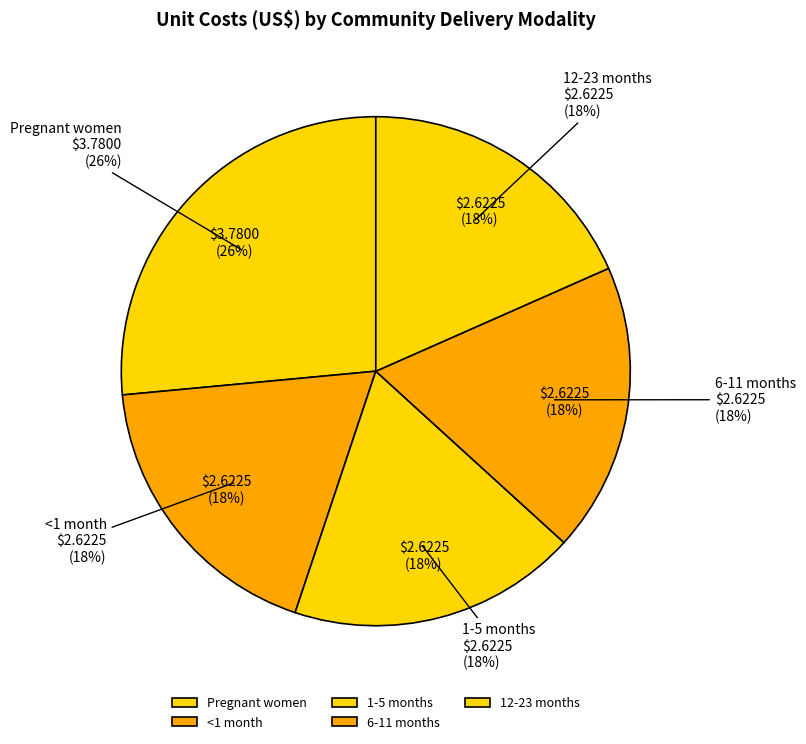

The <1 month slice represents 27% of the pie. True or false?

False